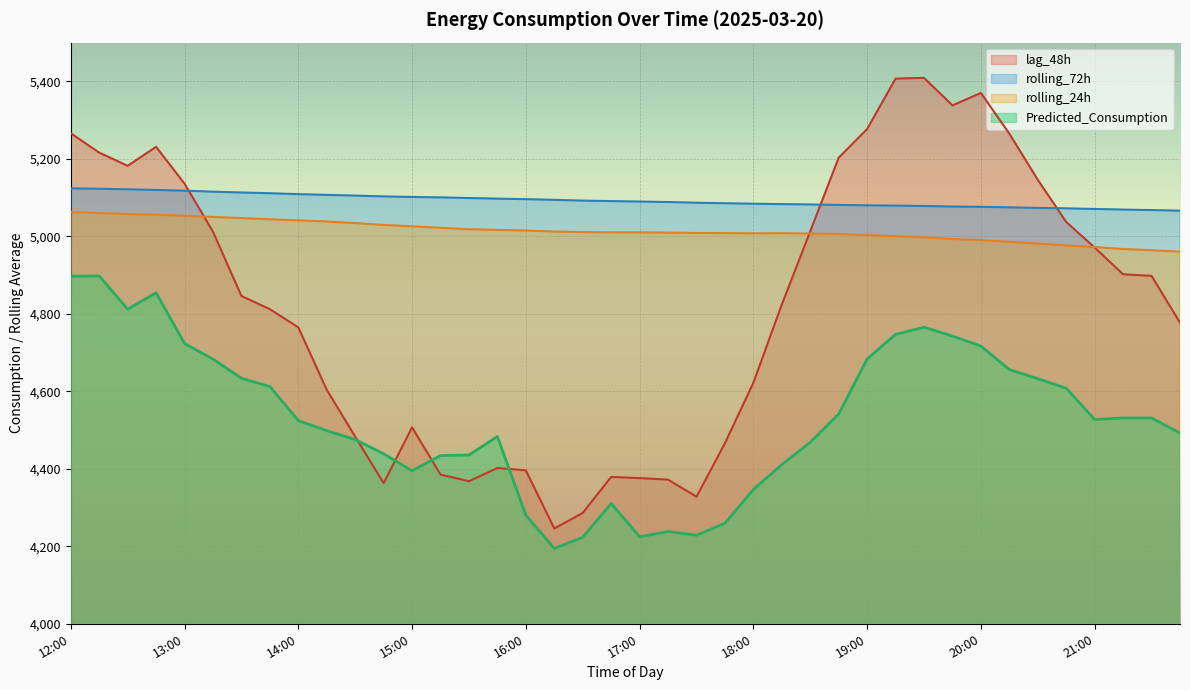

Is it true that lag_48h equals 1639.9 at 13:15?

False